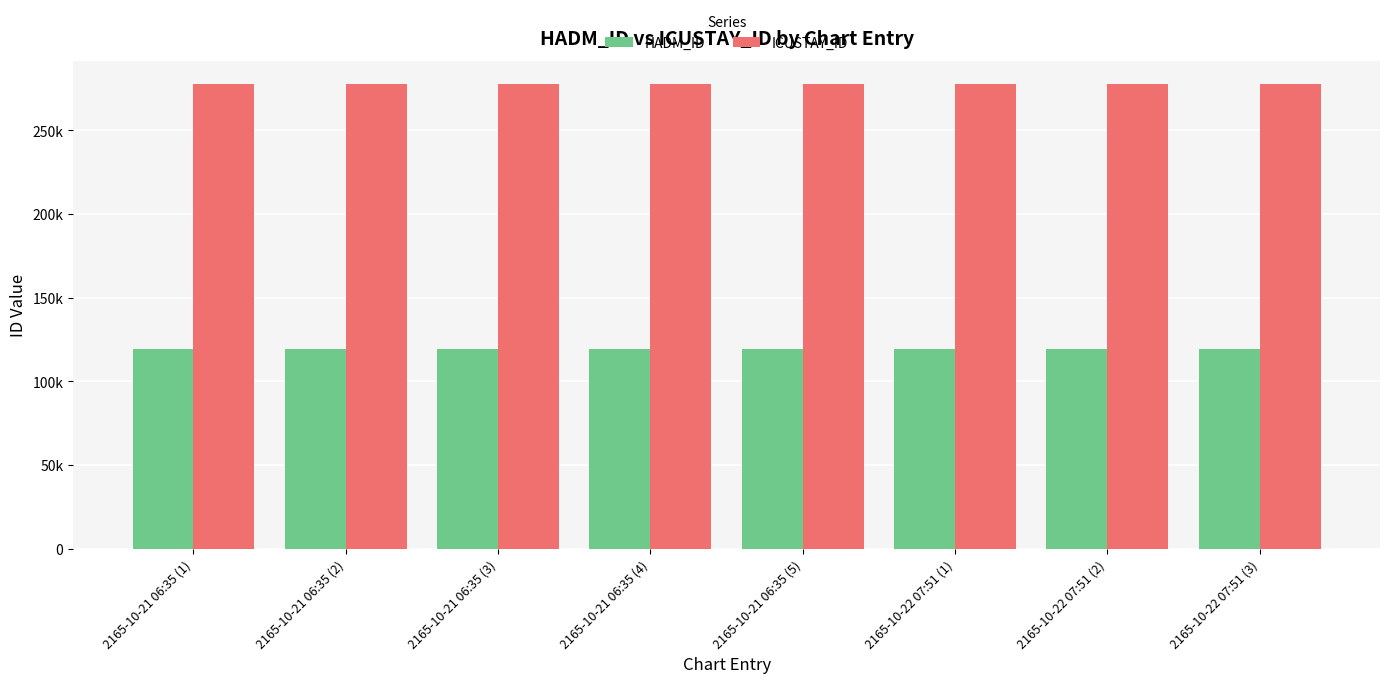

What is the difference between the highest and lowest values at 2165-10-22 07:51 (1)?

158356